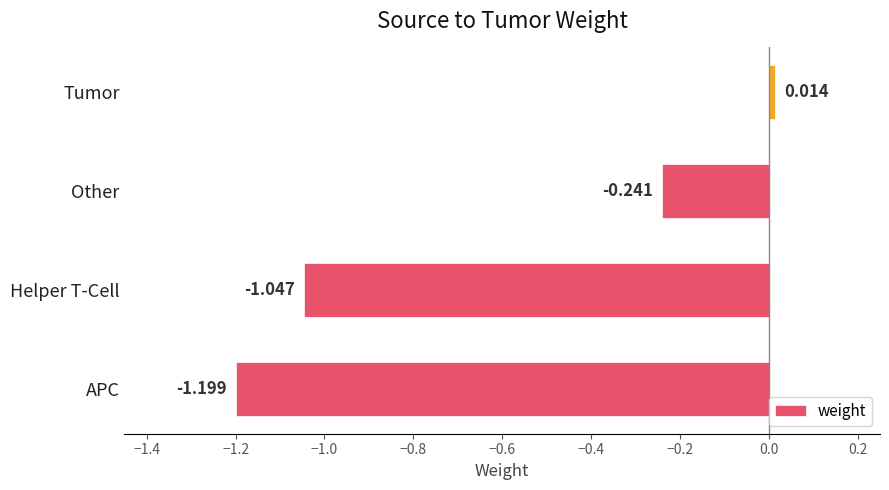

Where is the data nearest to the value 0?

Tumor